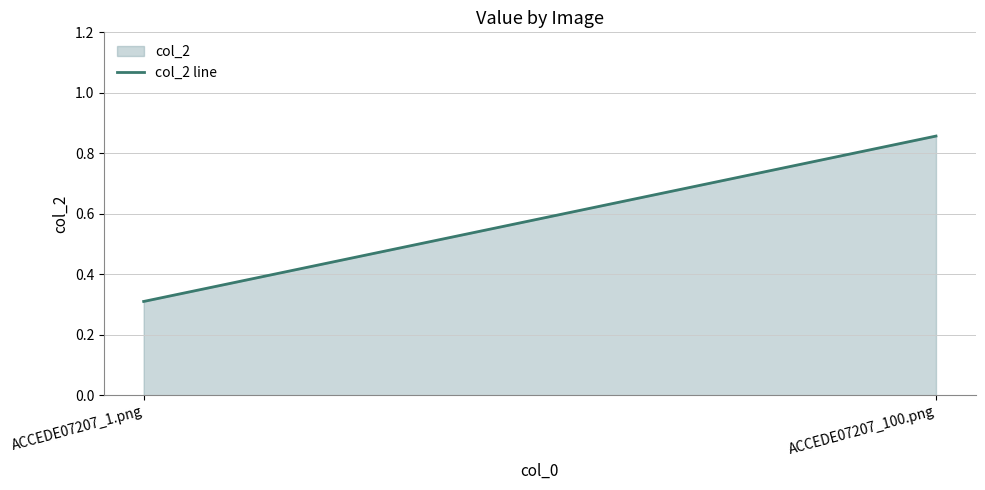

What is the average value?

0.6